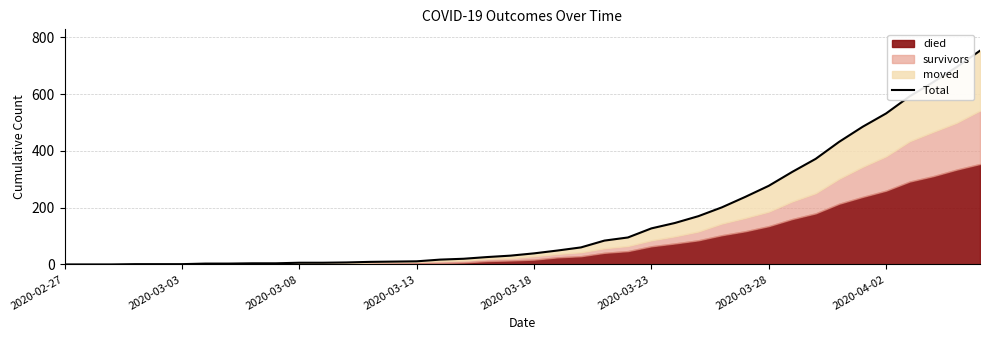

Does the chart have visible grid lines?

Yes